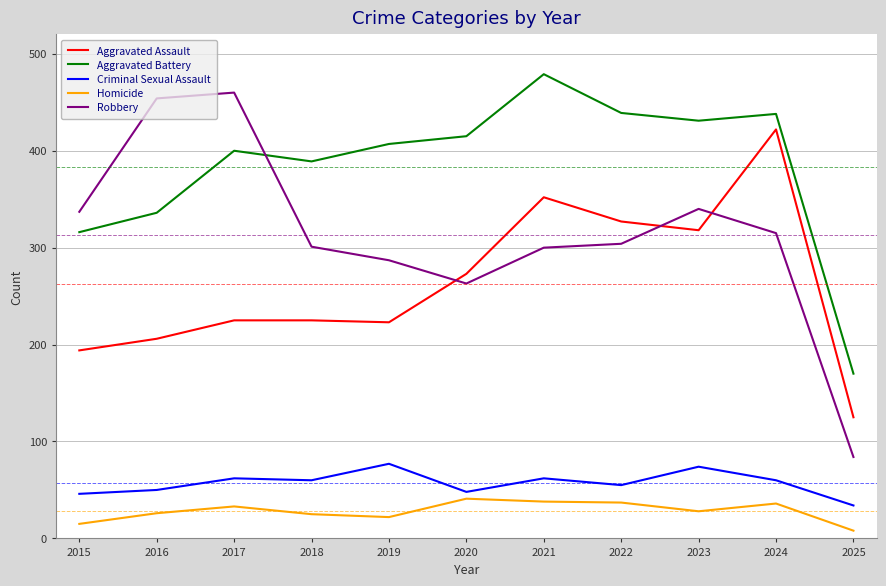

Which series changed the most between 2018 and 2023?

Aggravated Assault